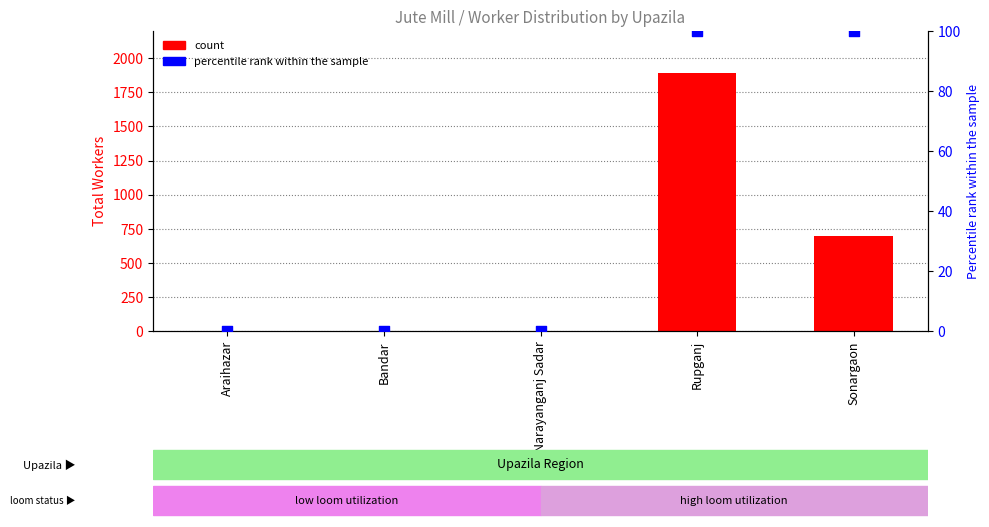

Which series has the largest Y range (max minus min)?

count